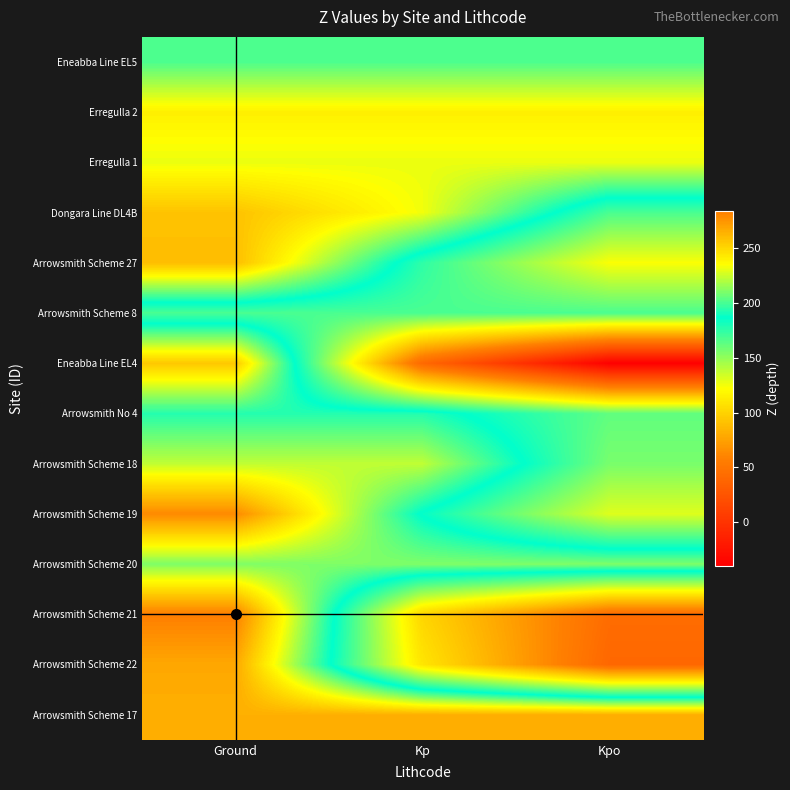

List the series in order of their peak value, highest first.

Arrowsmith Scheme 21, Arrowsmith Scheme 19, Arrowsmith Scheme 22, Arrowsmith Scheme 17, Arrowsmith Scheme 27, Dongara Line DL4B, Eneabba Line EL4, Erregulla 2, Erregulla 1, Arrowsmith Scheme 18, Arrowsmith Scheme 20, Eneabba Line EL5, Arrowsmith No 4, Arrowsmith Scheme 8